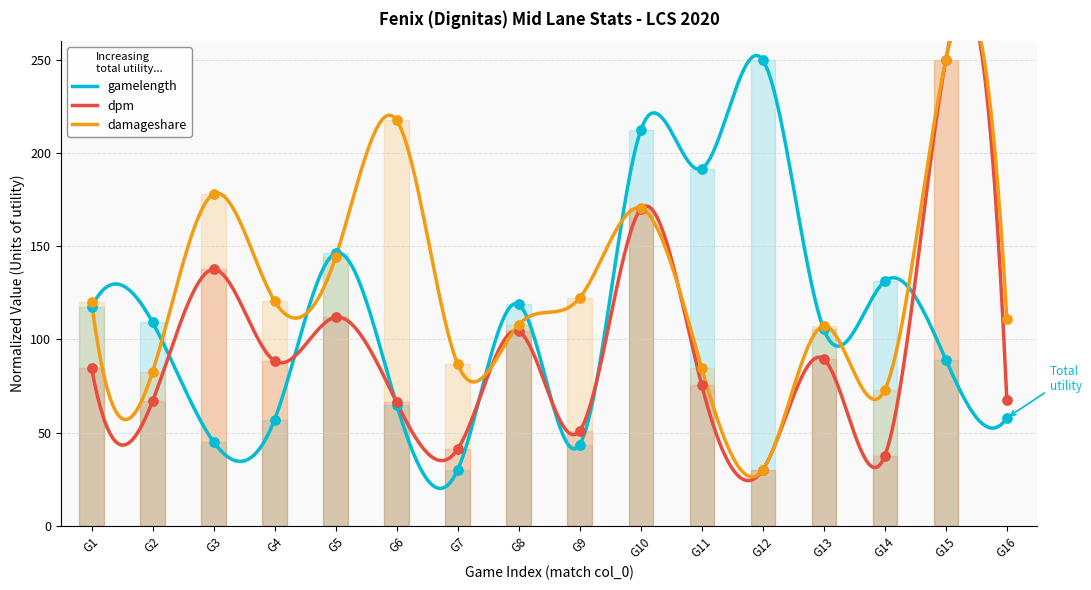

Which series contains the highest Y value?

gamelength